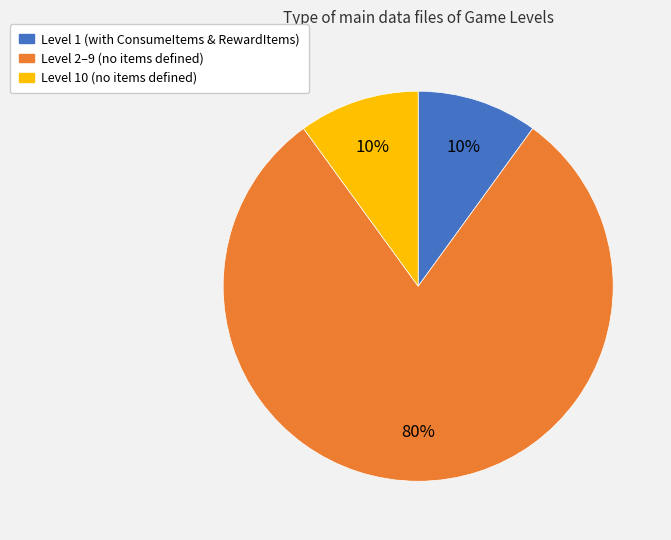

To the nearest percent, what is the difference between the largest and smallest slice percentages?

70%